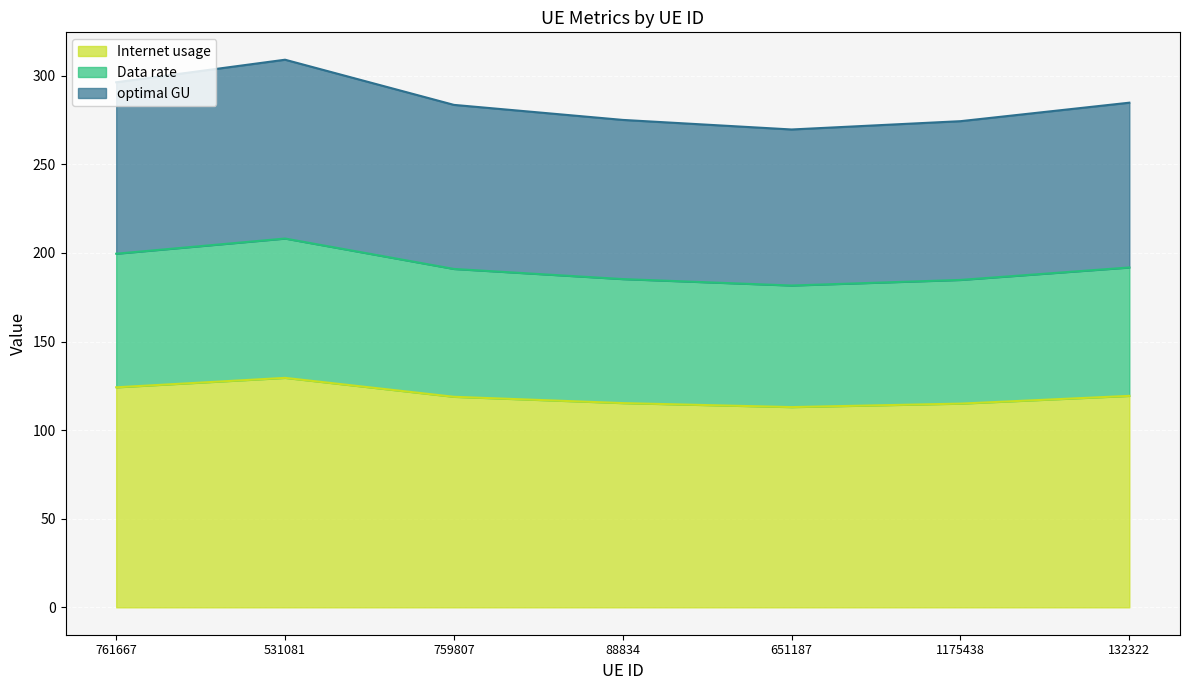

True or false: Data rate and Internet usage cross at least once.

False